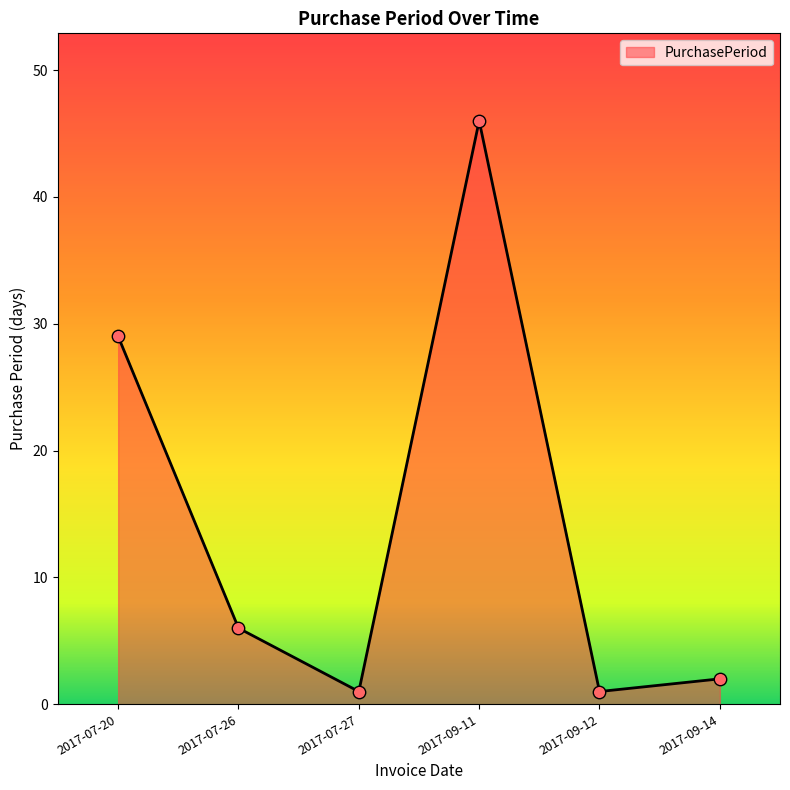

Approximately how many times larger is the value at 2017-09-14 compared to 2017-07-20?

0.1